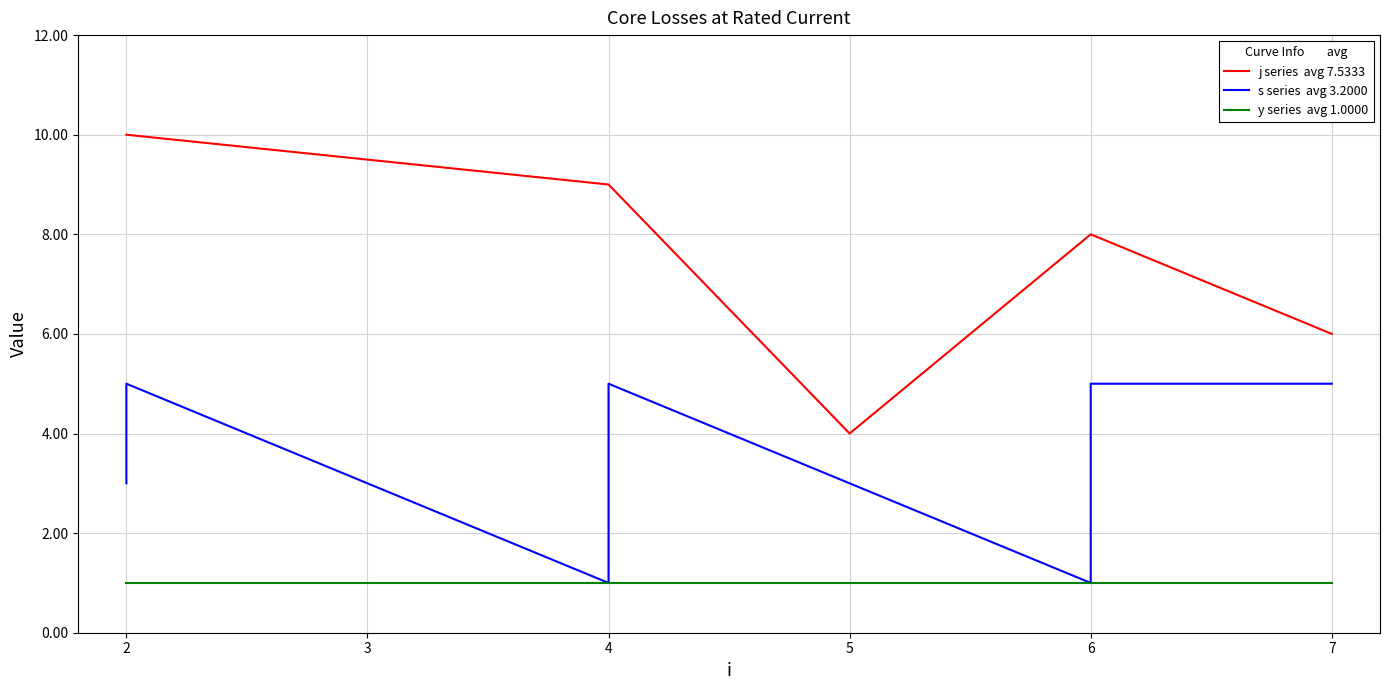

Which series has the largest total across all categories?

j series  avg 7.5333